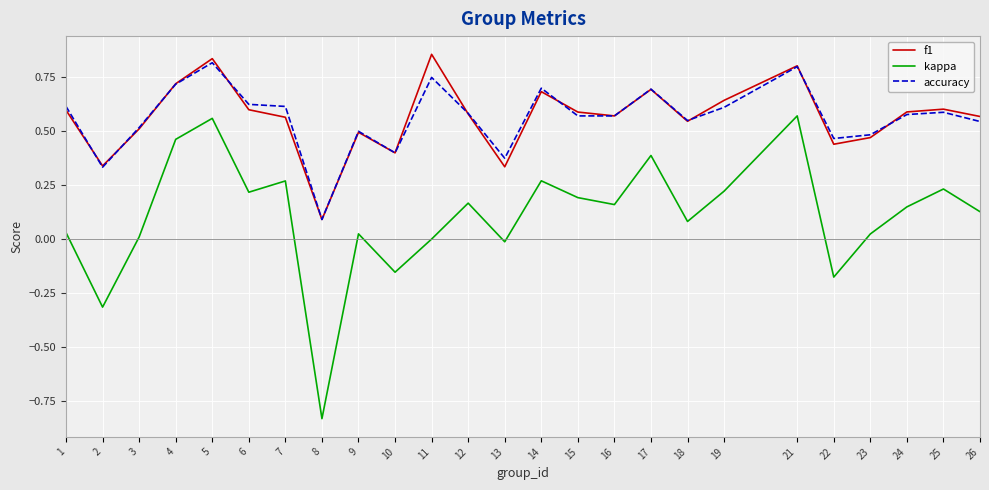

True or false: kappa and f1 intersect in this chart.

False